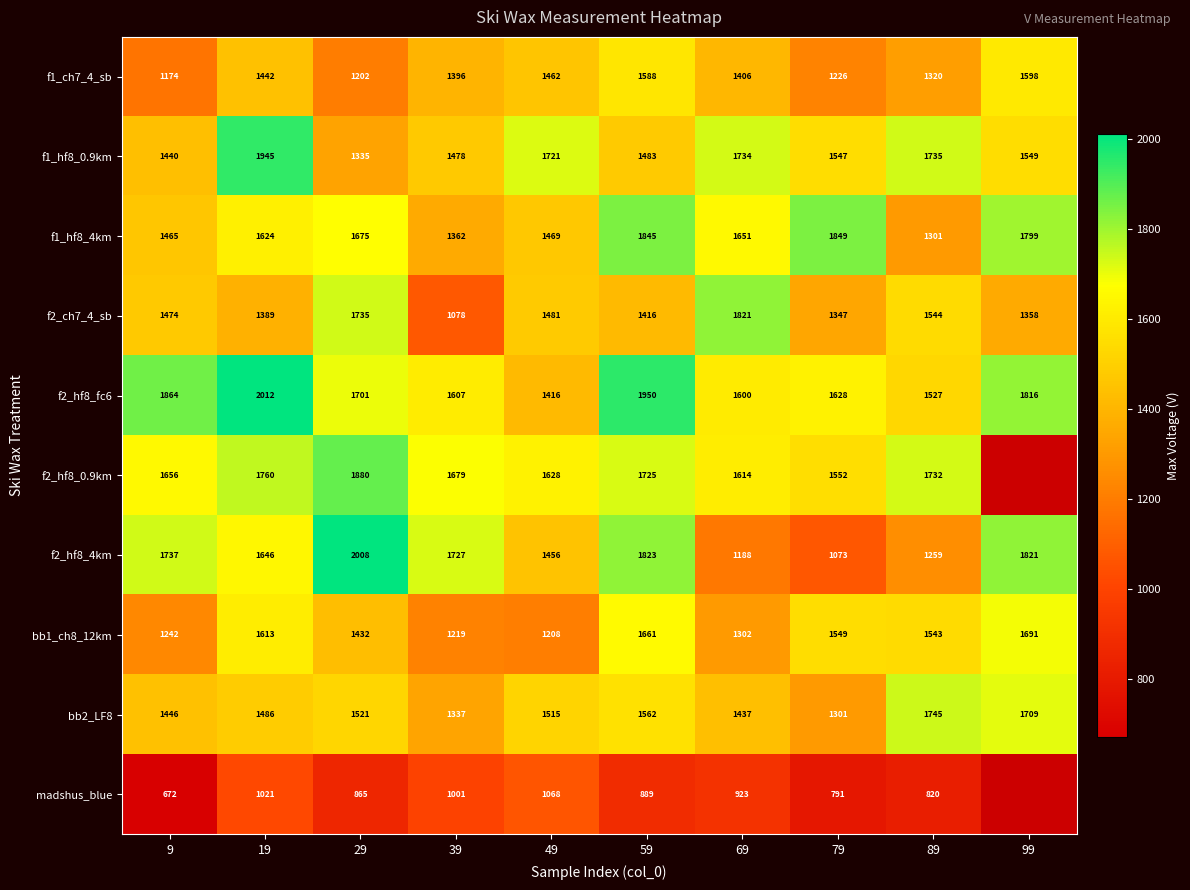

The value of f1_hf8_0.9km at 89 is 999. True or false?

False